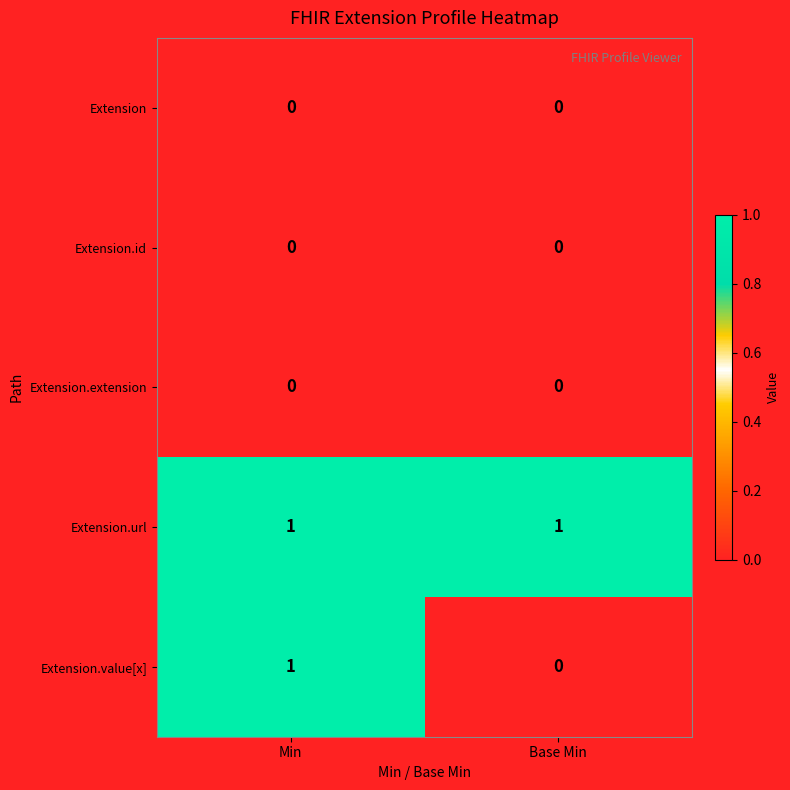

Which category has the highest value in the Extension.value[x] series?

Min